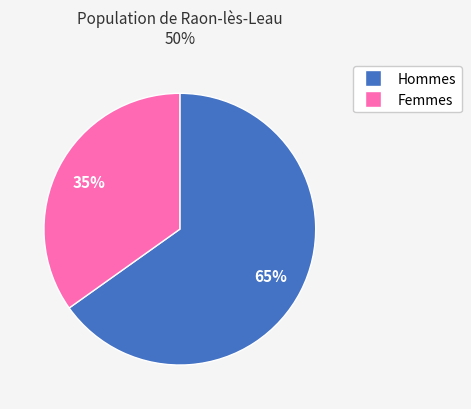

How many slices are in this pie chart?

2